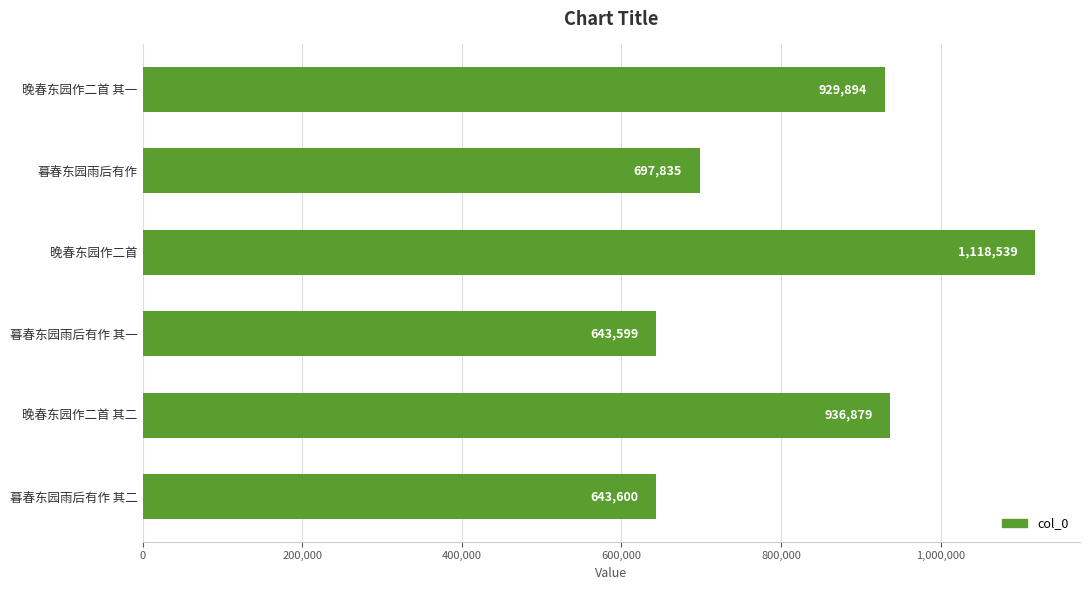

What is the label of the 4th bar from the bottom?

晚春东园作二首